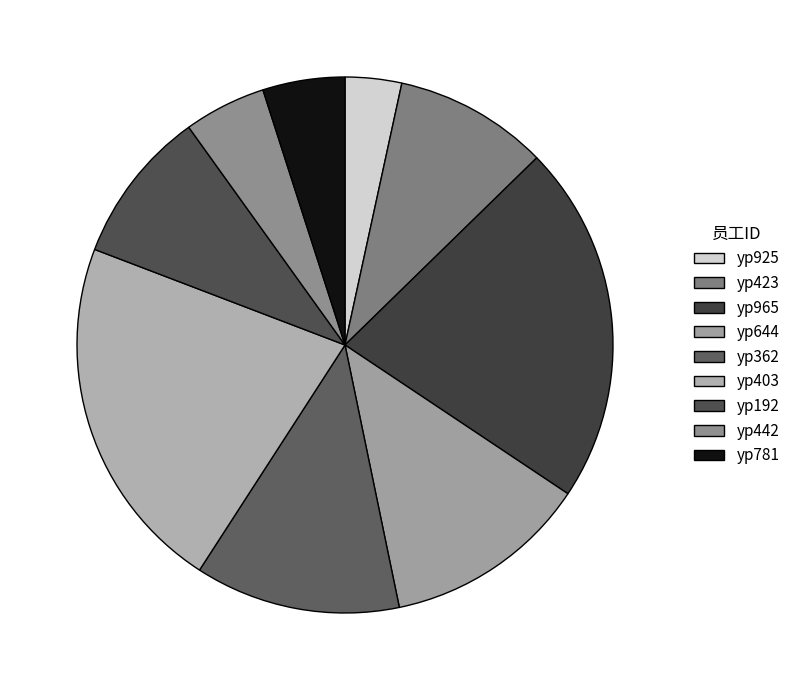

To the nearest percent, what percentage of the pie is yp644?

12%